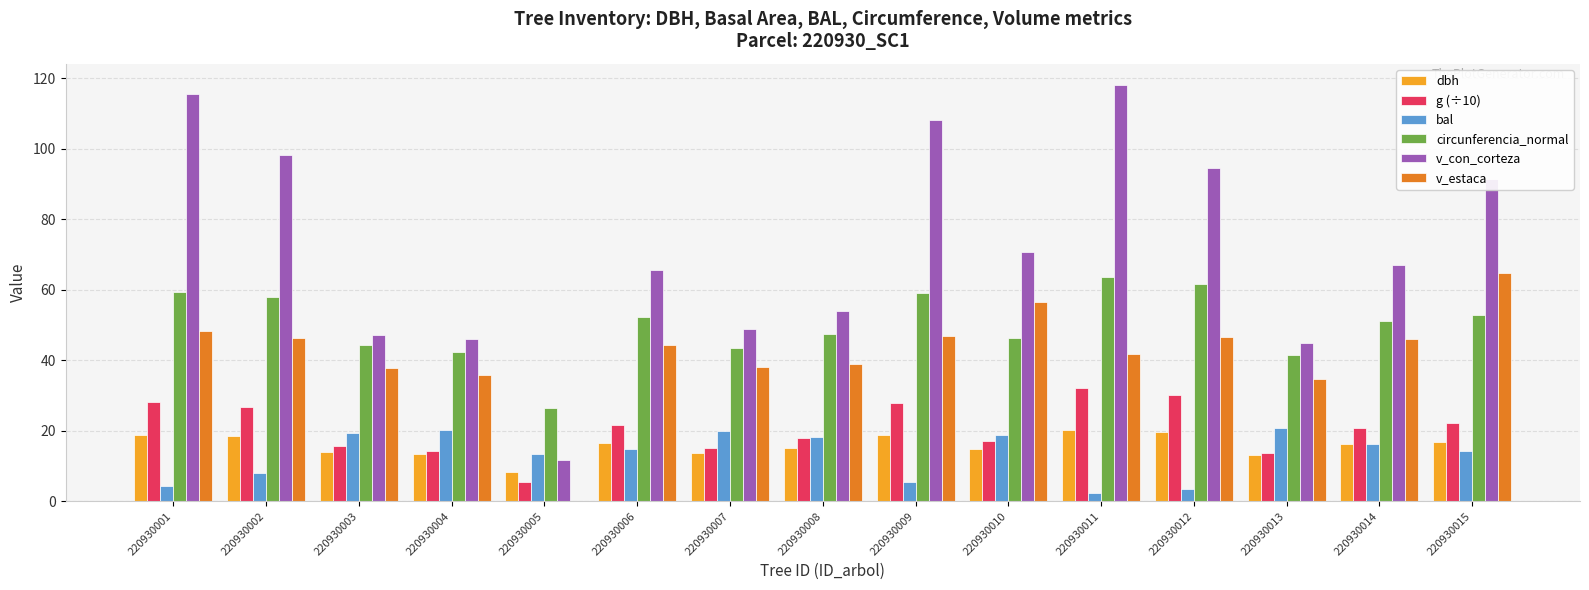

What is the approximate value of v_con_corteza at 220930015?

91.4